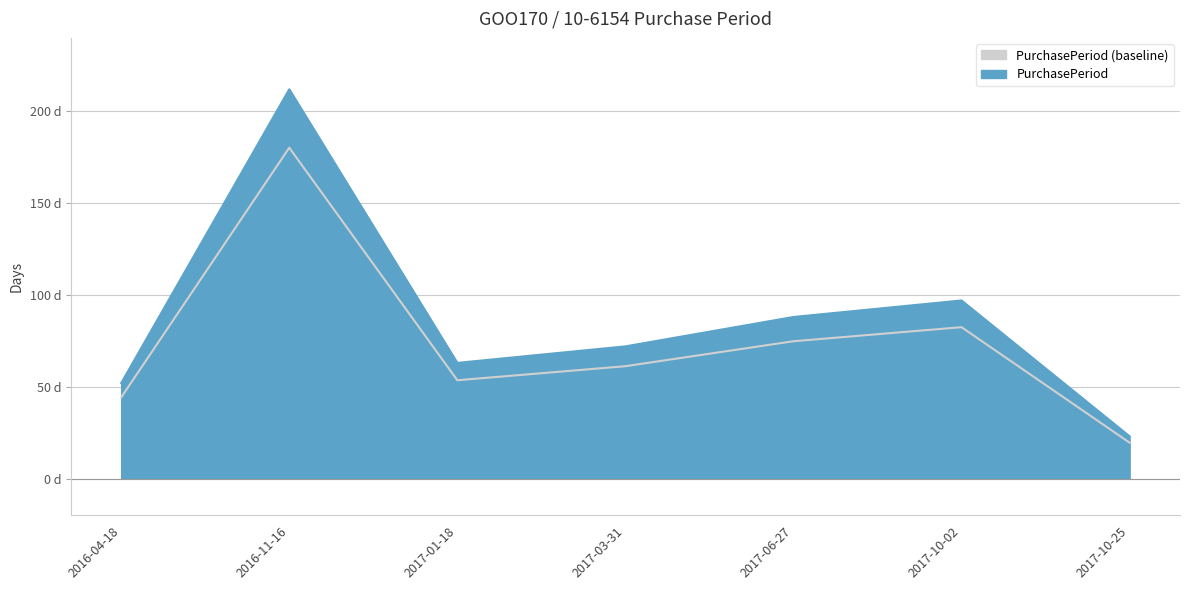

What is the minimum value shown in the chart?

23